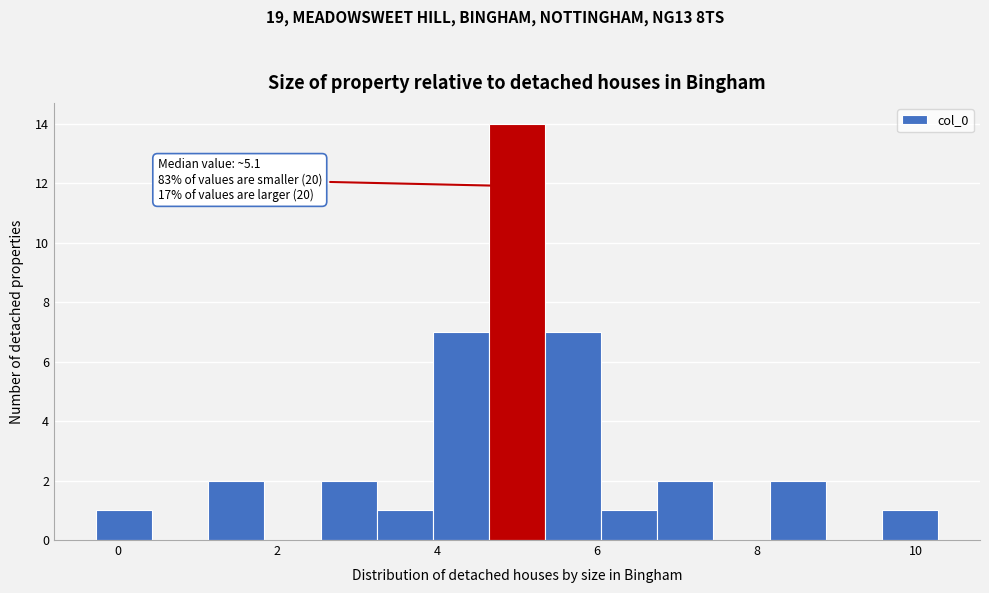

Around what value on the x-axis is the tallest bar? Give the approximate position of its centre, as read against the axis.

5.0